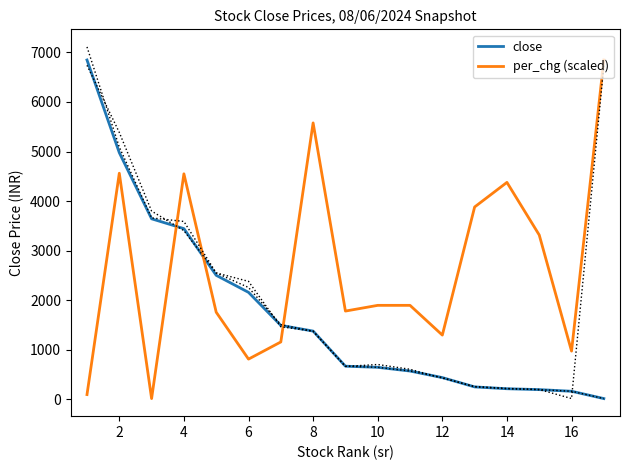

True or false: close and per_chg (scaled) intersect in this chart.

True